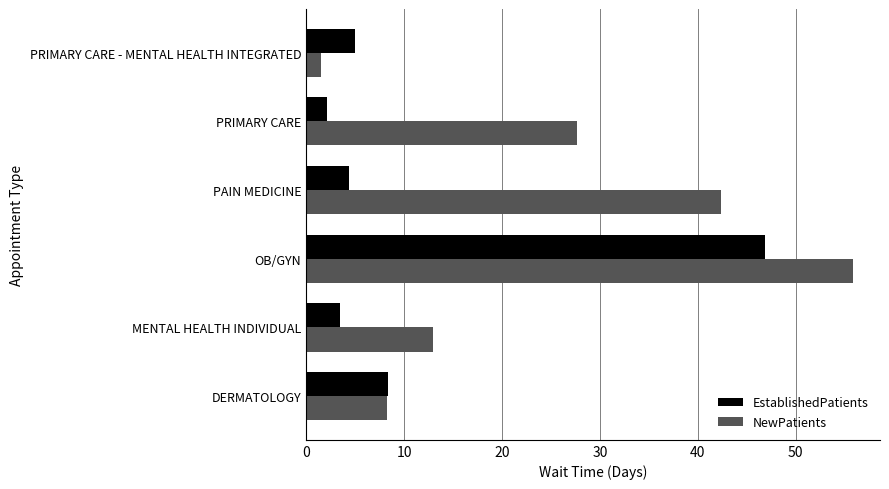

Which category has the highest value in the NewPatients series?

OB/GYN